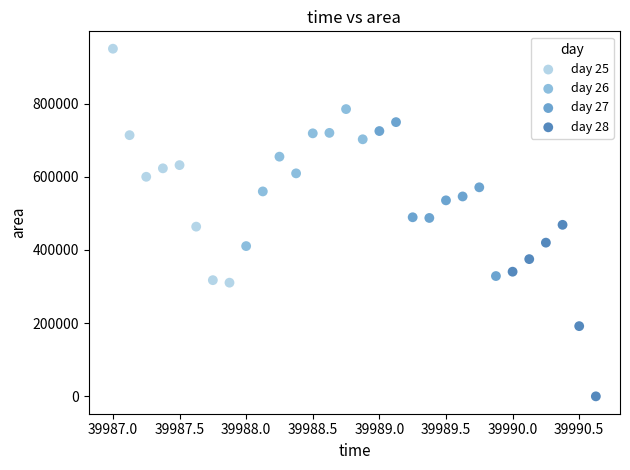

Which series contains the highest Y value?

day 25